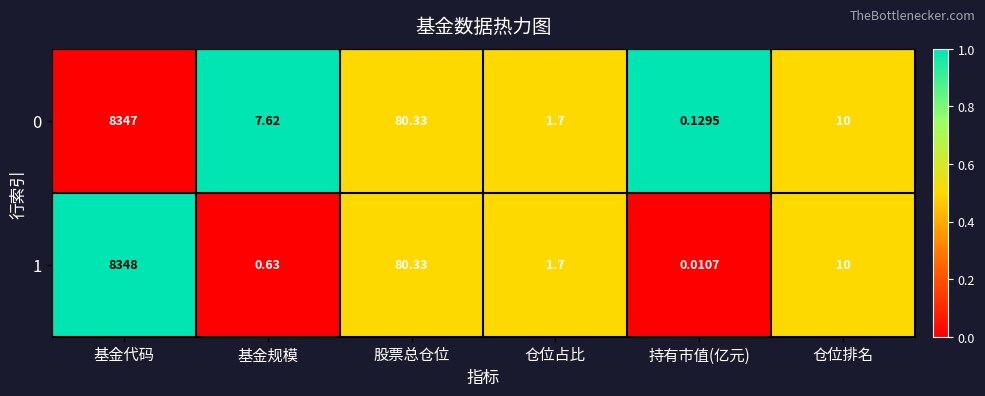

At which label does 0 first exceed 10?

基金代码